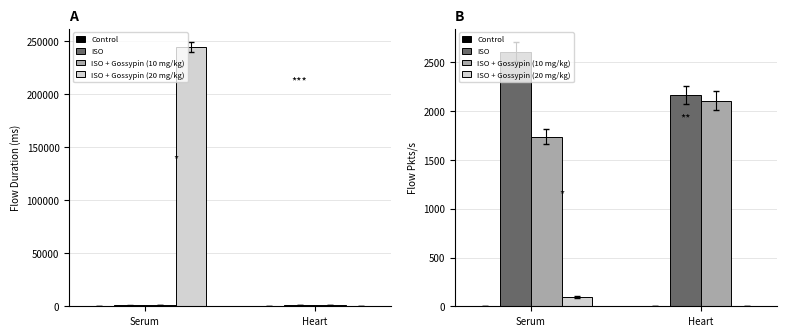

Reading left to right, extract all data points from this chart.

Control: 0.0	0.0
ISO: 2611.0	2166.8
ISO + Gossypin (10 mg/kg): 1739.1	2109.7
ISO + Gossypin (20 mg/kg): 92.0	0.0